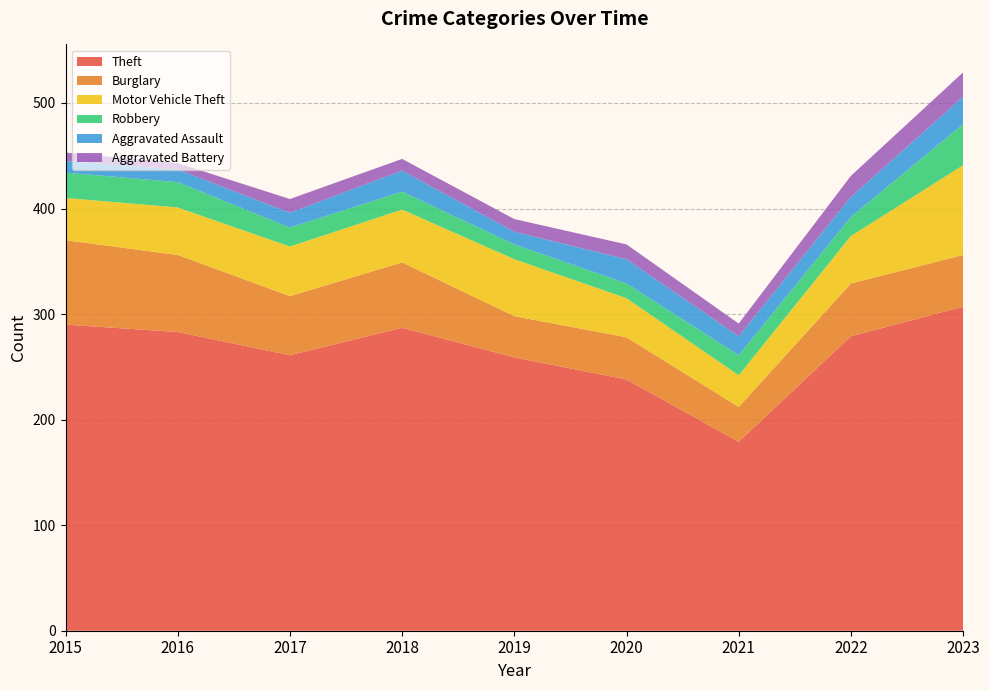

Reading left to right, what are all the values shown in this chart?

Theft: 290	283	261	287	259	238	179	279	307
Burglary: 80	73	56	62	39	40	33	50	49
Motor Vehicle Theft: 40	45	47	50	54	37	30	45	85
Robbery: 24	24	18	17	14	14	19	18	39
Aggravated Assault: 11	12	14	20	12	23	18	19	26
Aggravated Battery: 8	6	13	11	12	14	12	20	23